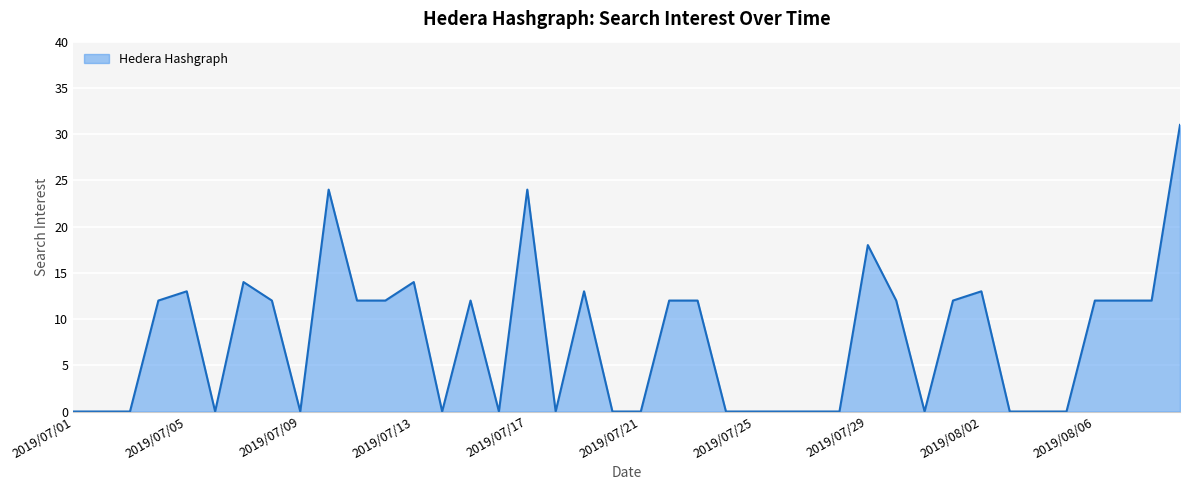

What is the difference between the maximum and second lowest values?

31